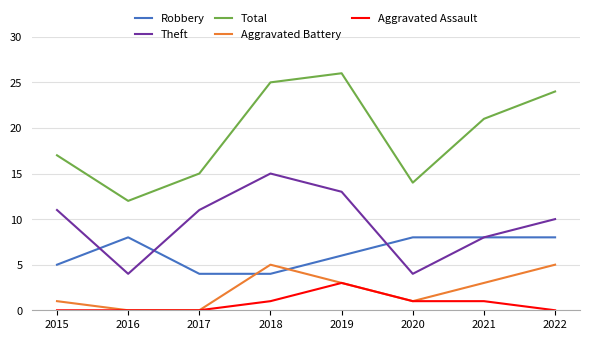

Which series has the largest total across all categories?

Total